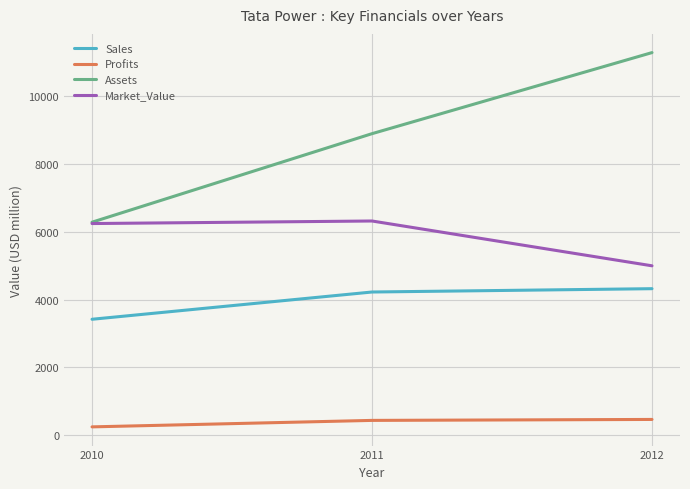

What is the total value across all series at 2011?

19866.8